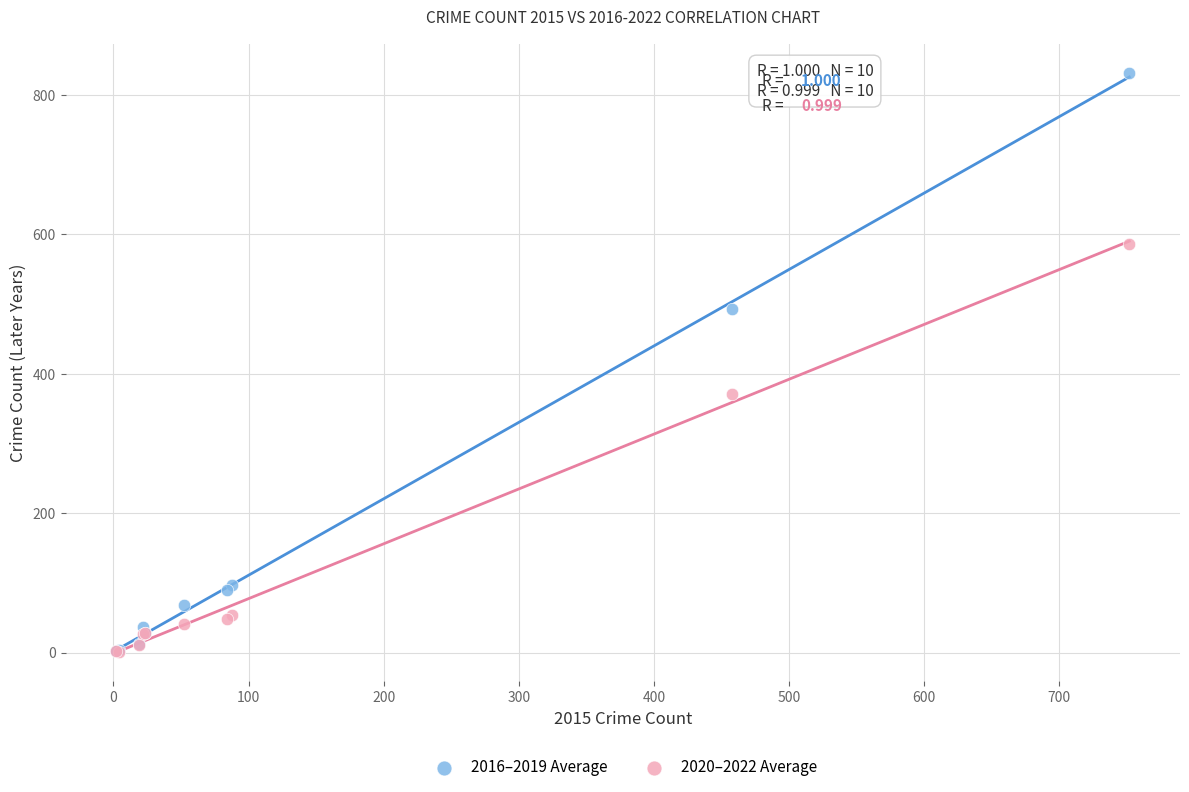

Across all series, what Y value is closest to 416?

370.7